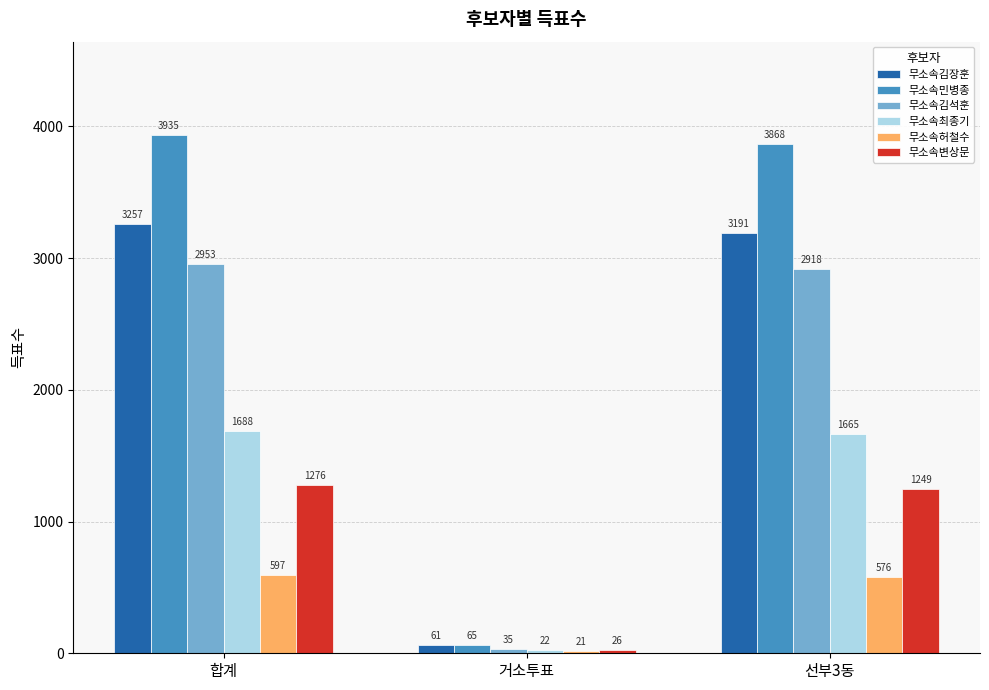

Read the 무소속김석훈 value at 합계, to the nearest 50.

2950